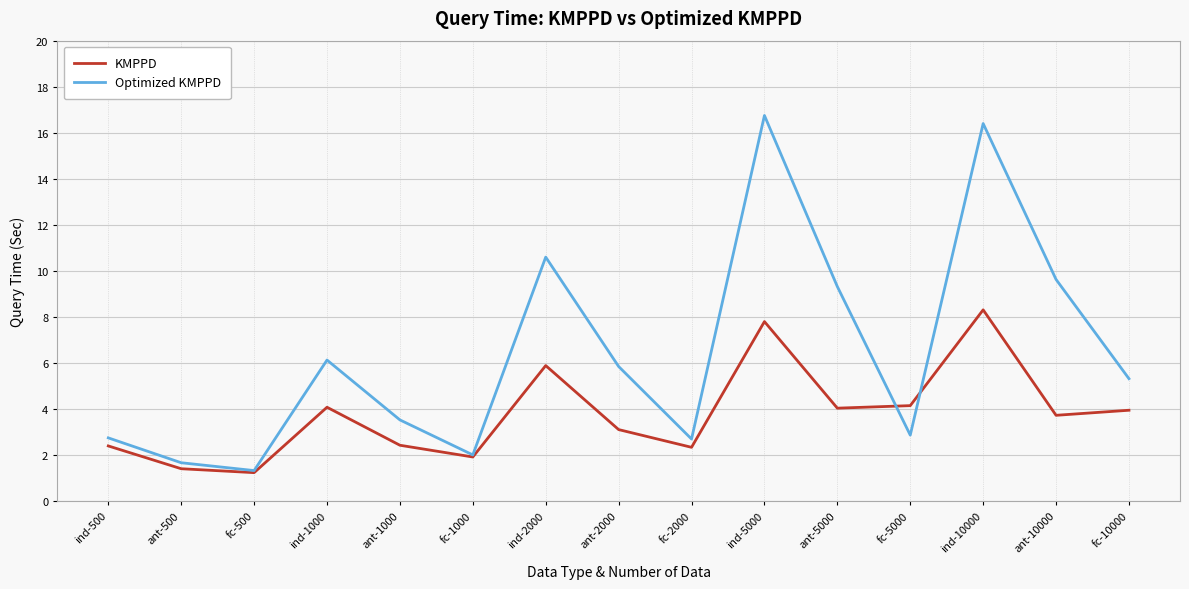

True or false: KMPPD has a value of 6.0 at ind-1000.

False